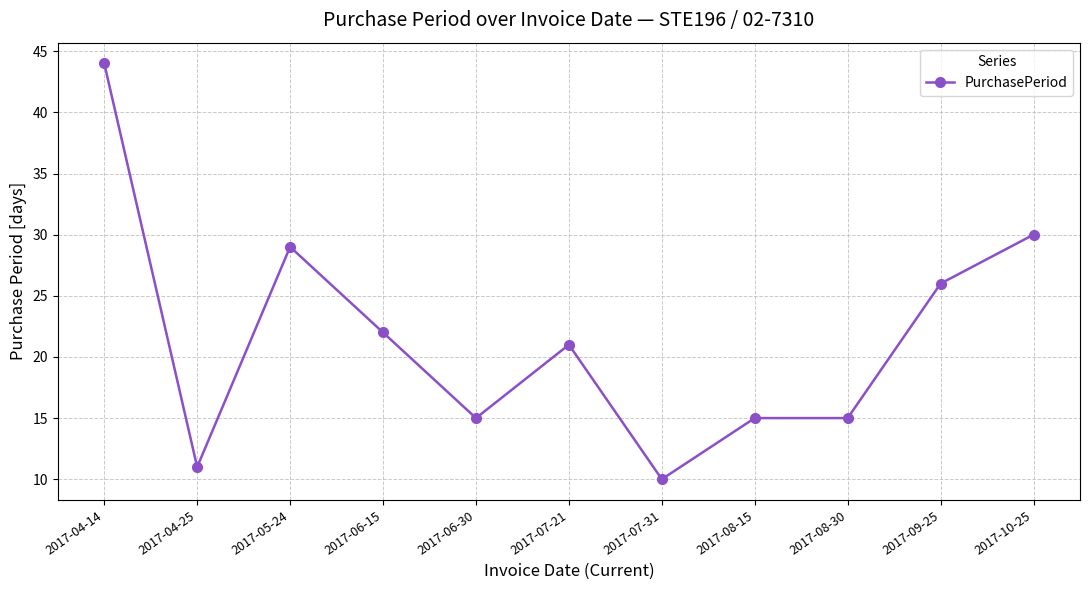

What is the minimum value shown in the chart?

10